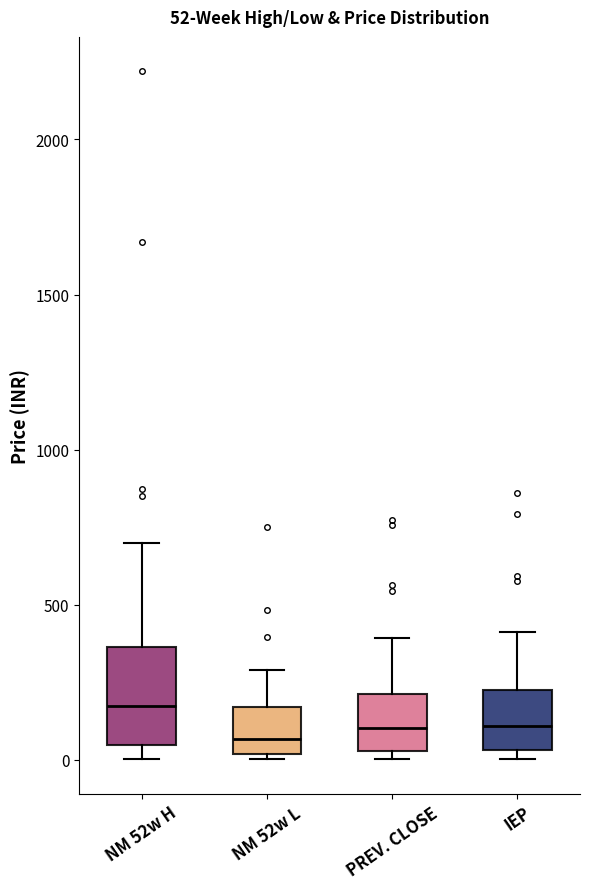

Which box is the tallest, from its lower edge to its upper edge?

NM 52w H